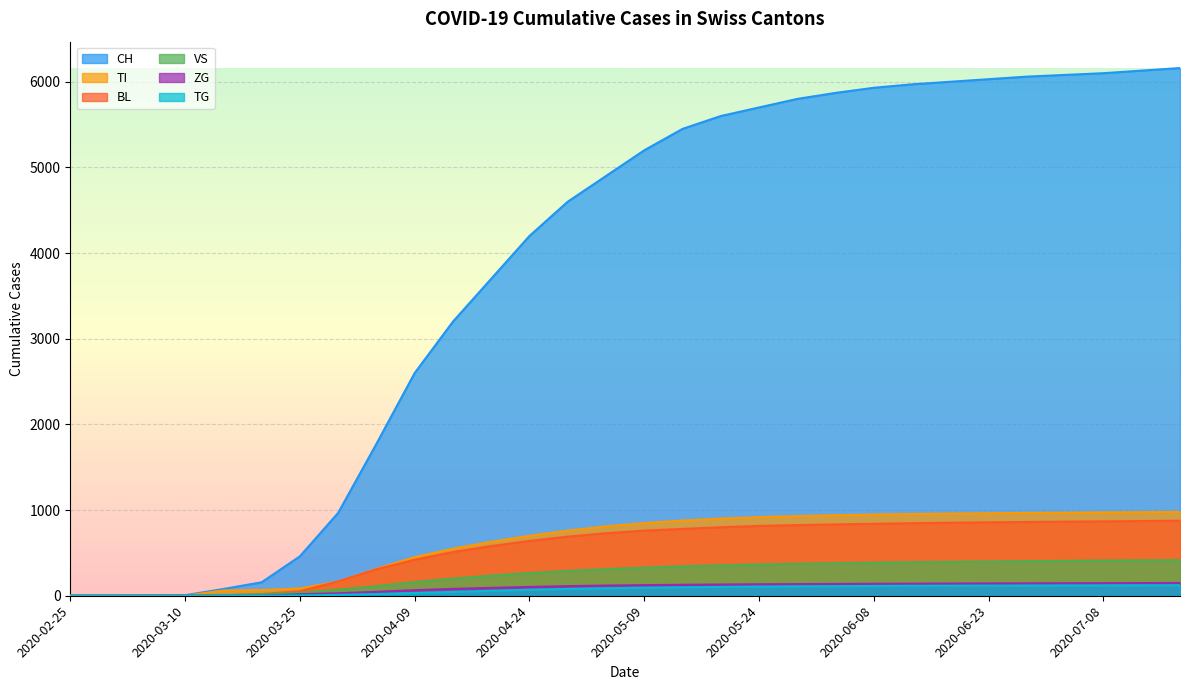

What is the value of the CH point at the 8th from the left?

967